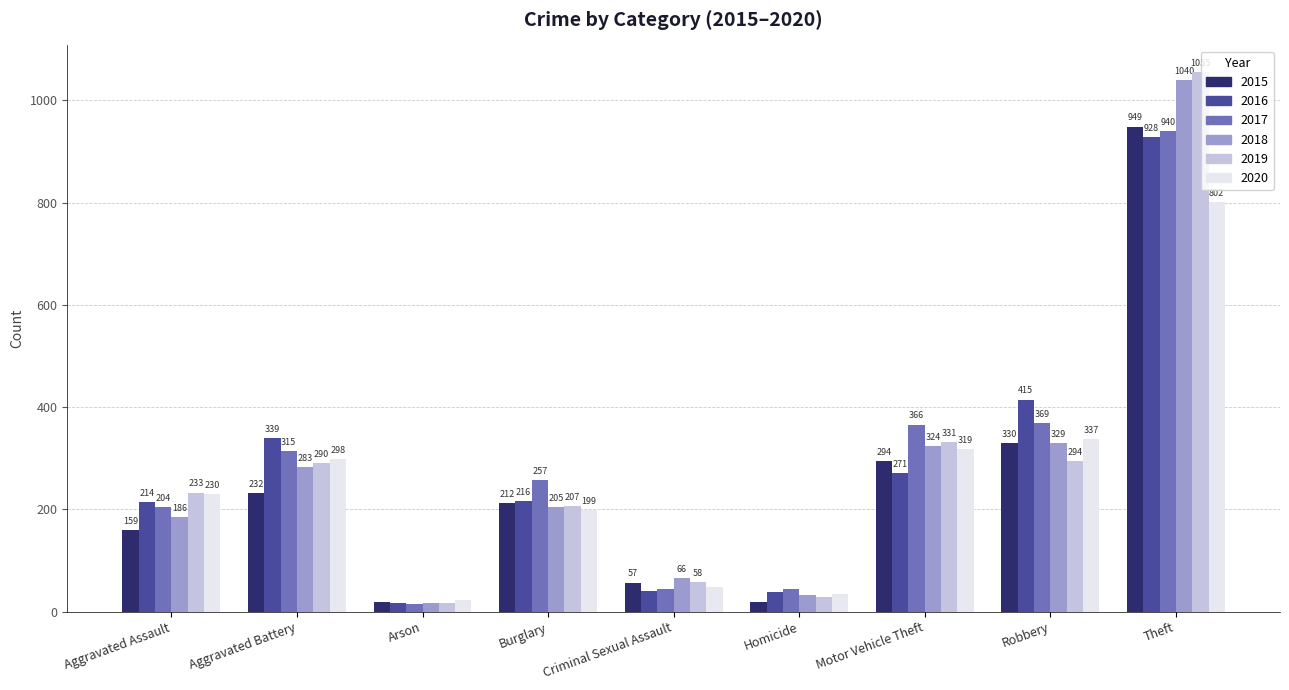

Does the chart contain stacked bars?

No